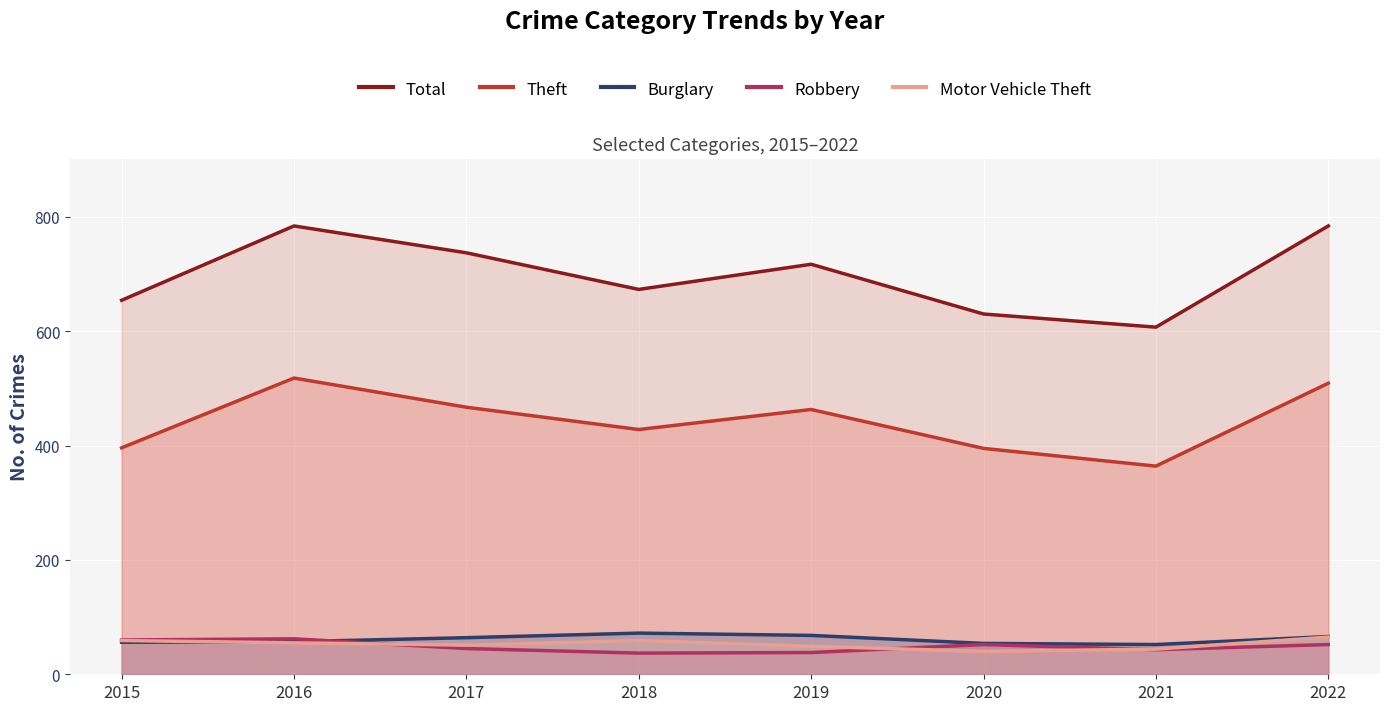

At which category does Total reach its first local peak?

2016